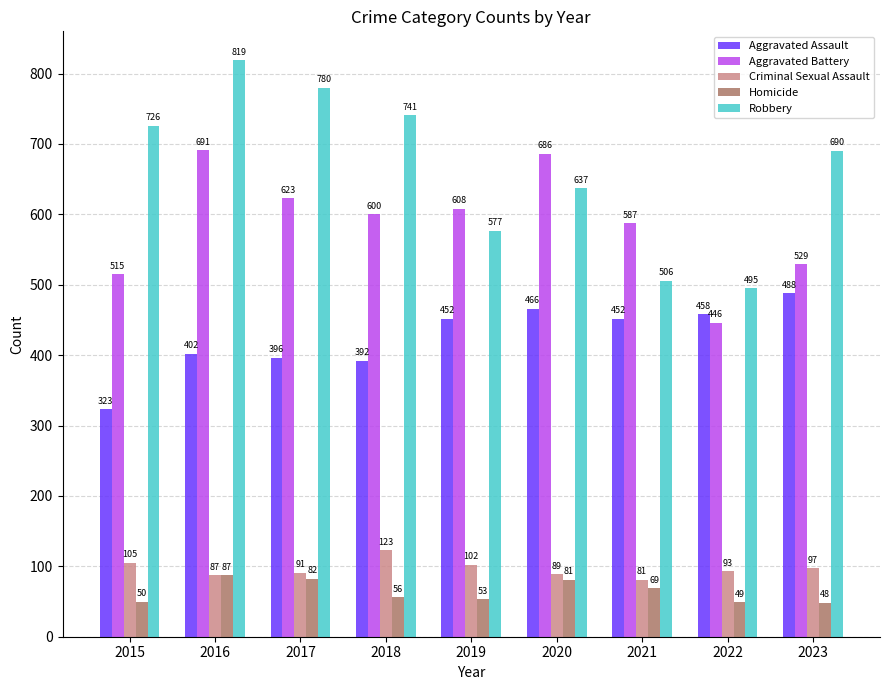

Rank the series by their maximum value, from highest to lowest.

Robbery, Aggravated Battery, Aggravated Assault, Criminal Sexual Assault, Homicide